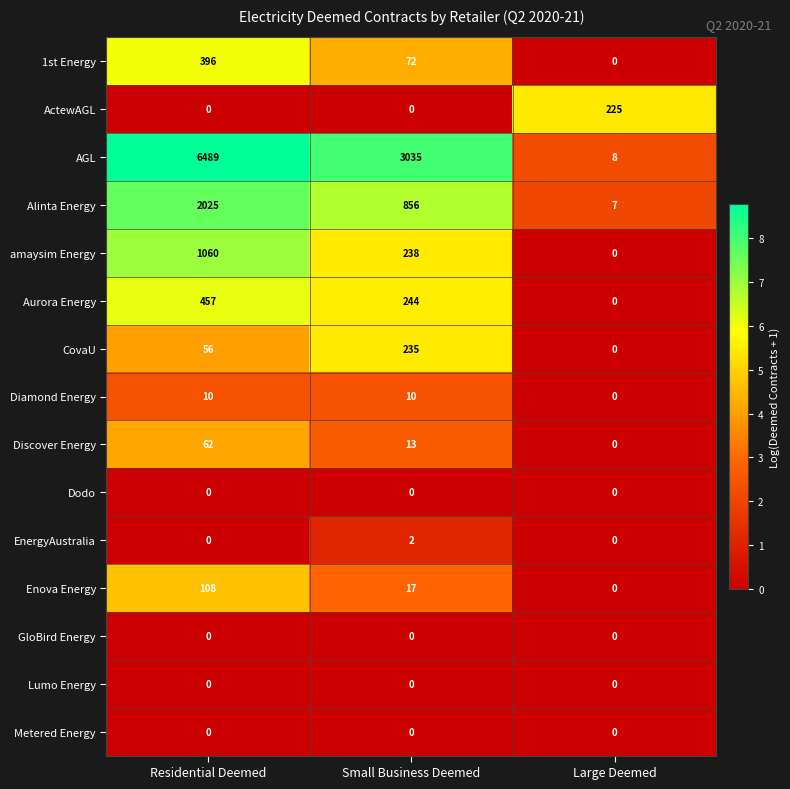

Rank the categories by Alinta Energy value from highest to lowest.

Residential Deemed, Small Business Deemed, Large Deemed